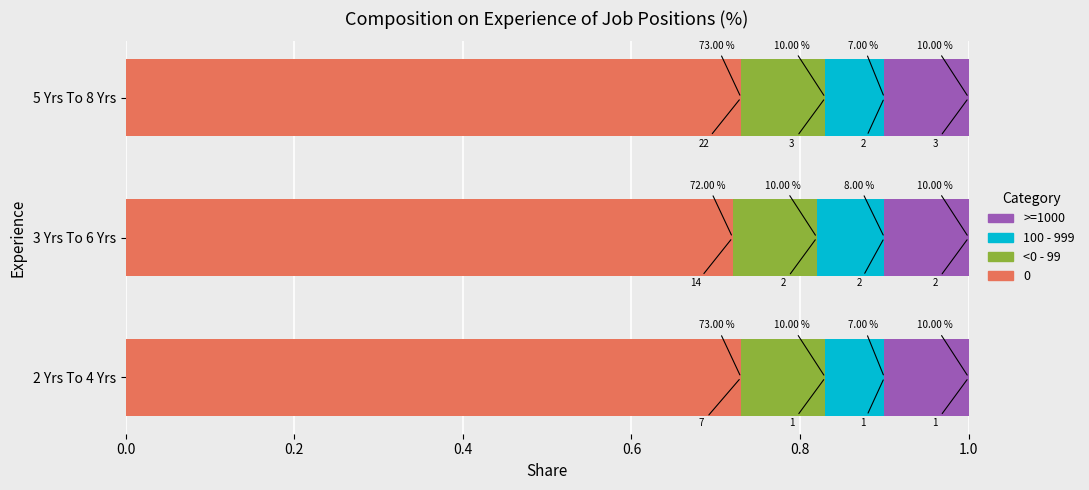

What are all the series names shown in the legend?

>=1000, 100 - 999, <0 - 99, 0